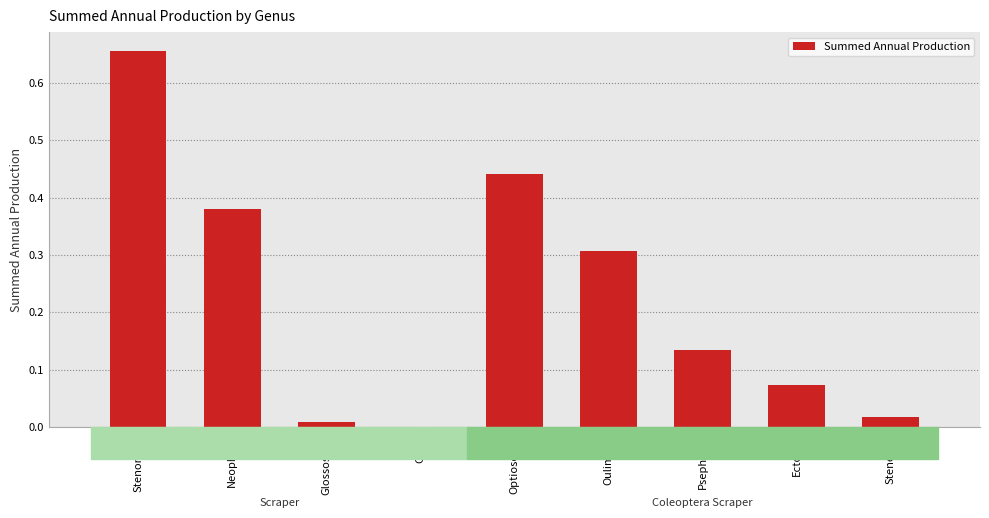

Where is the data nearest to the value 0?

Goera